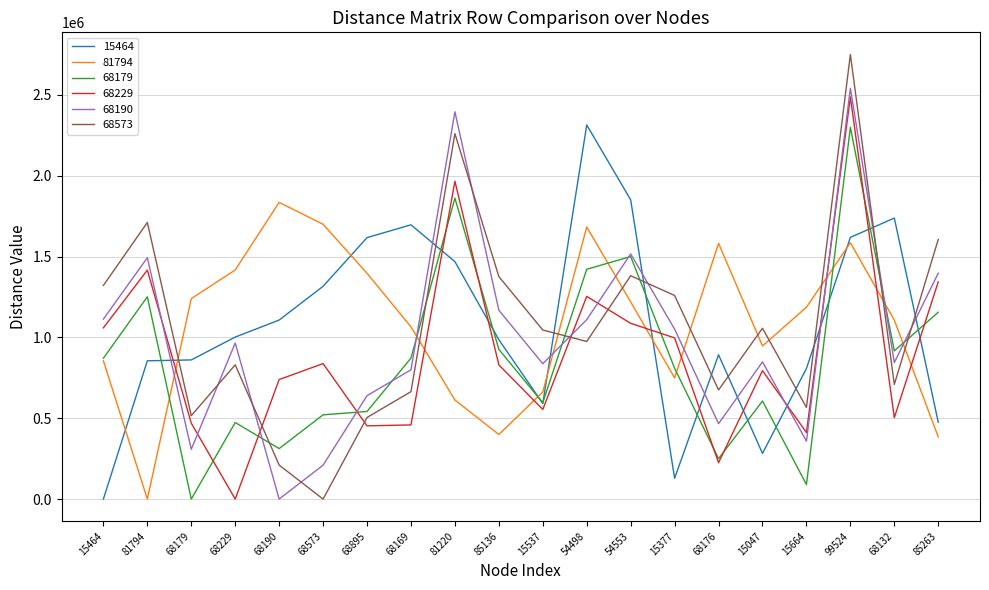

Which series has the widest spread of values?

68573